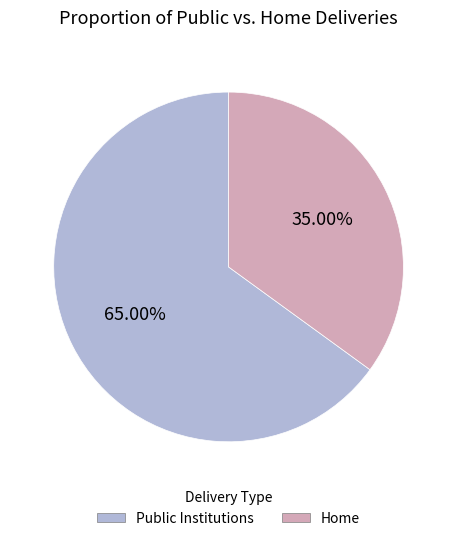

How many slices are in this pie chart?

2